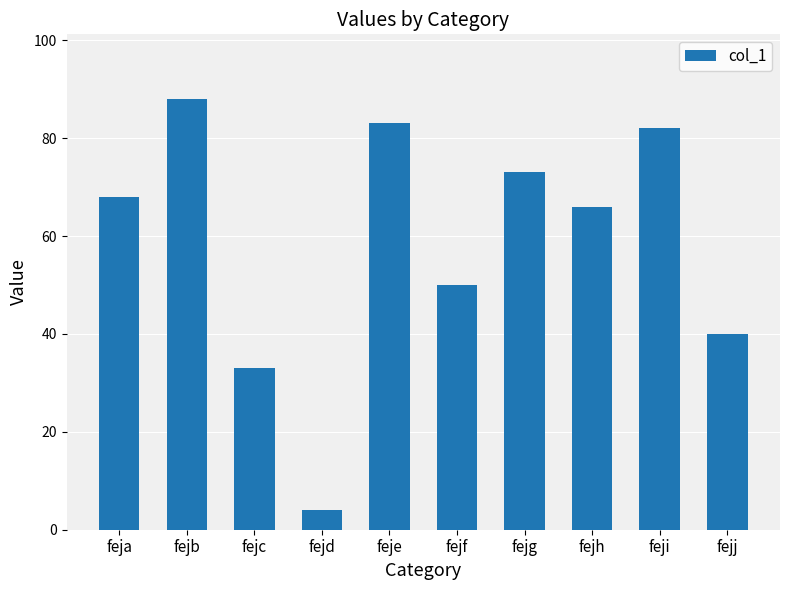

What is the sum of all values?

587